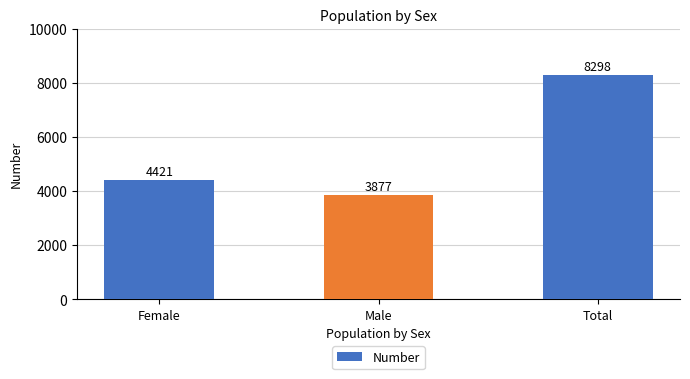

List the labels in order of value, largest first.

Total, Female, Male